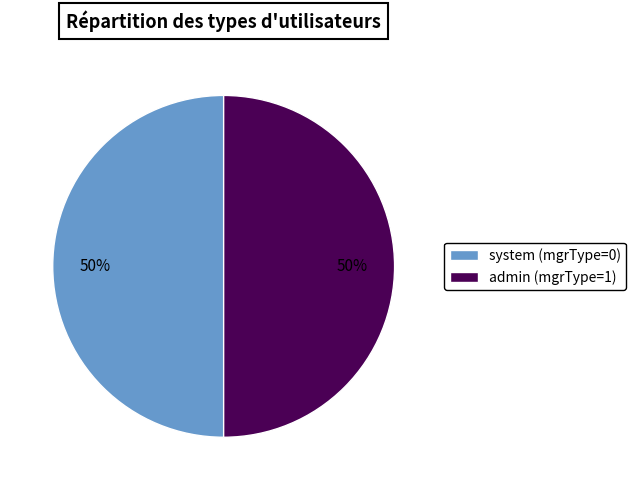

What is the ratio of the value at system (mgrType=0) to the value at admin (mgrType=1)?

1.0